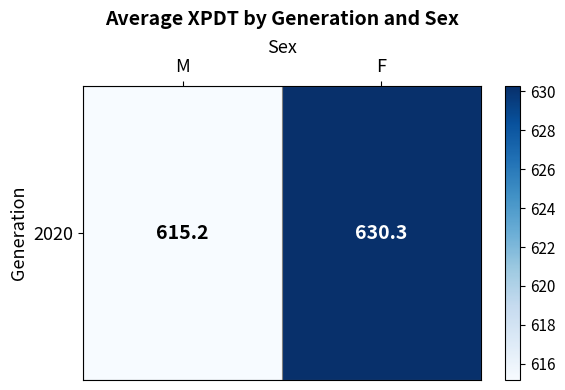

How many data points are less than 630?

1